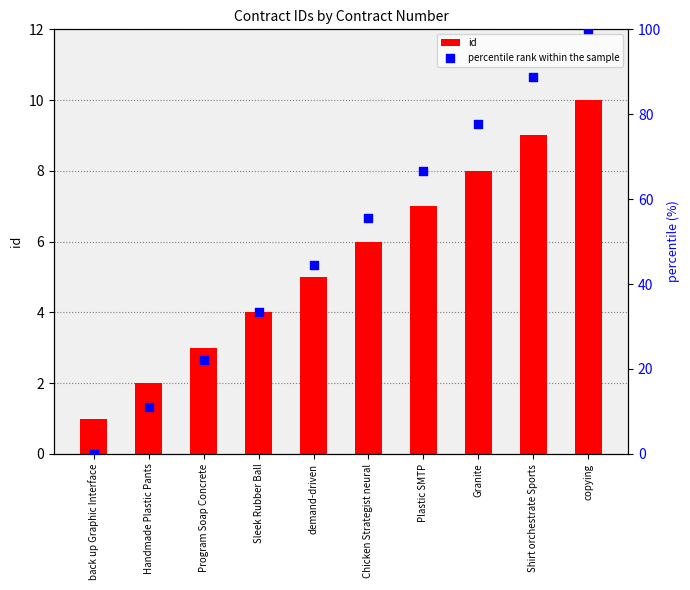

What is the total value across all series at back up Graphic Interface?

1.0